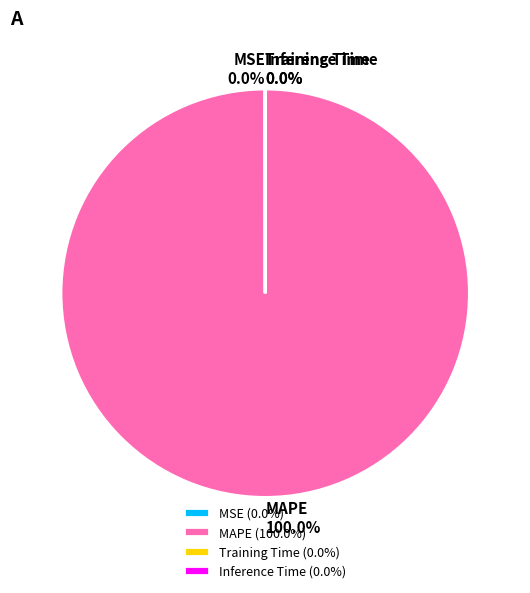

Which slice represents more than half of the pie?

MAPE